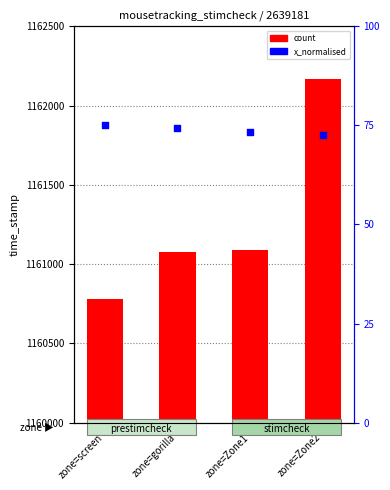

Which series has the largest Y range (max minus min)?

count